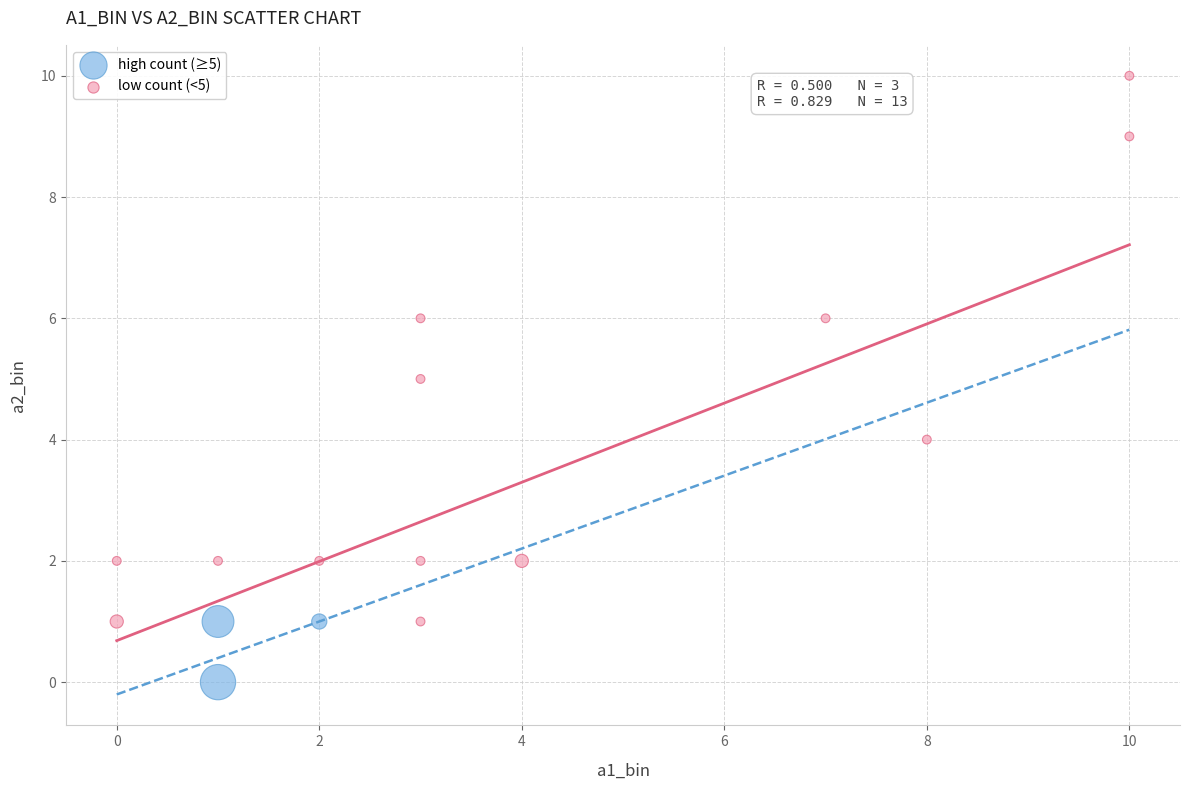

What are all the series names shown in the legend?

high count (≥5), low count (<5)